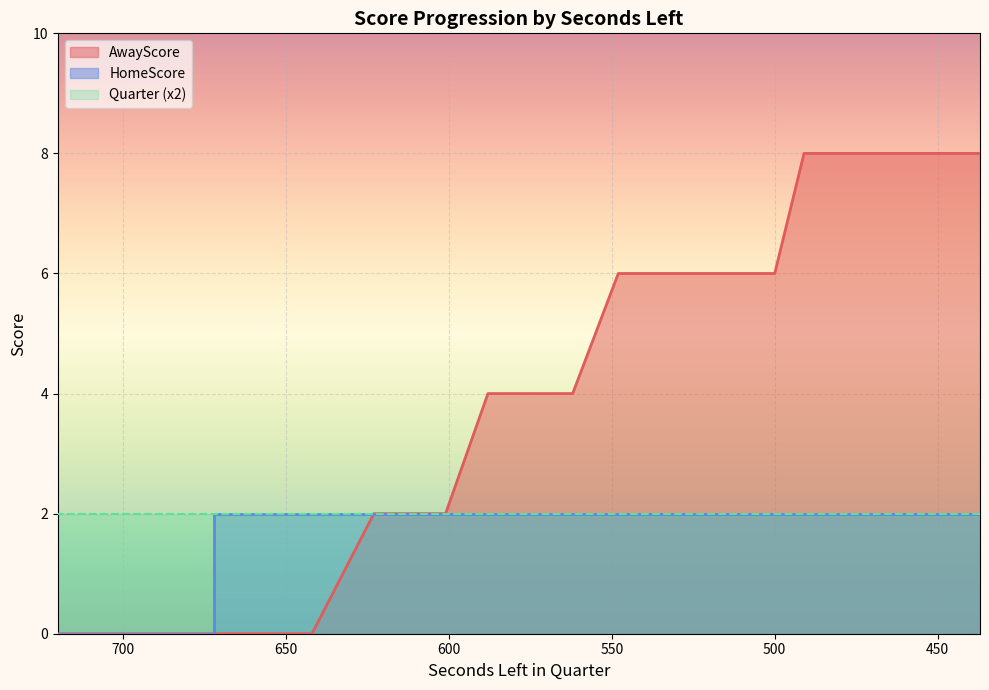

Rank the categories by HomeScore value from lowest to highest.

720, 707, 705, 702, 700, 700, 698, 683, 681, 674, 672, 672, 658, 656, 642, 623, 601, 588, 563, 562, 548, 526, 525, 521, 520, 504, 503, 500, 491, 484, 476, 475, 464, 463, 453, 452, 446, 445, 438, 437